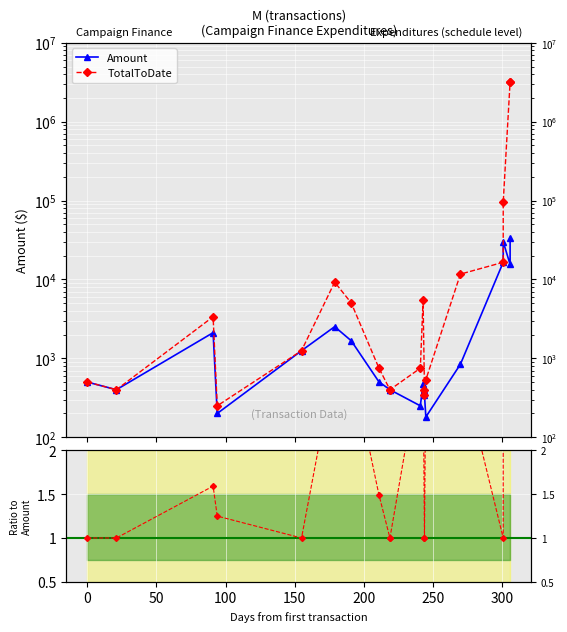

What is the value of the Amount point at the 6th from the left?

2520.0